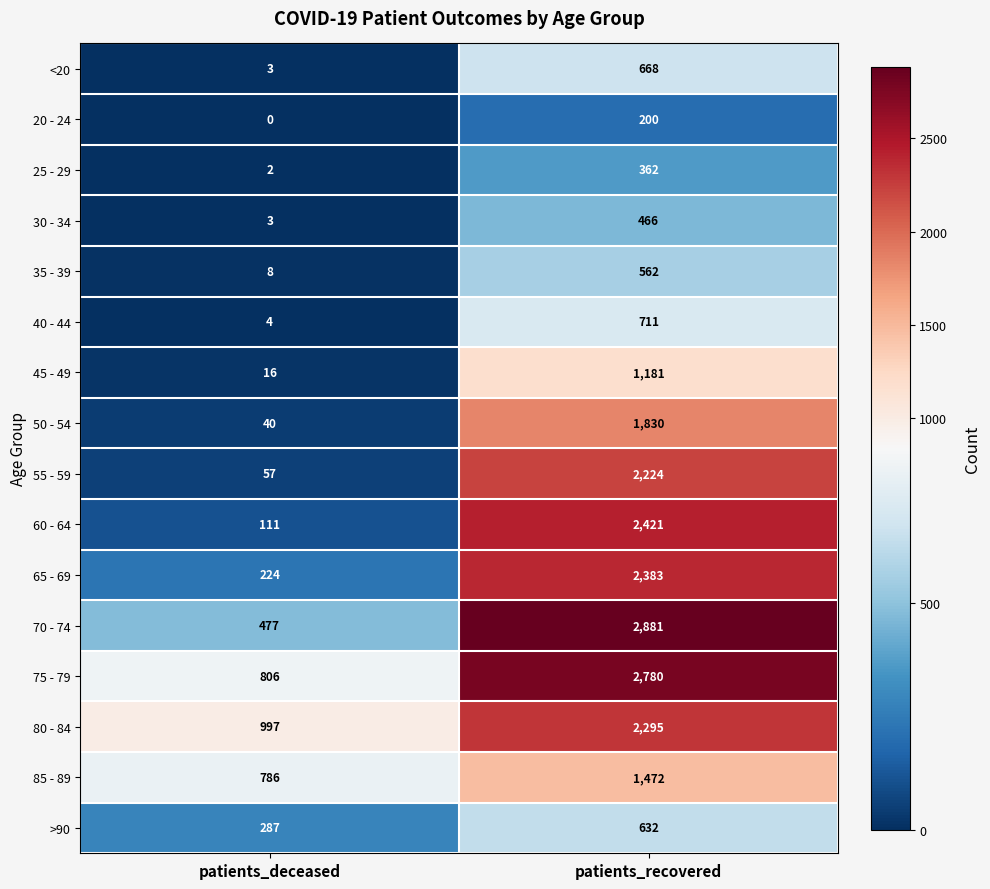

What is the sum of all 65 - 69 values?

2607